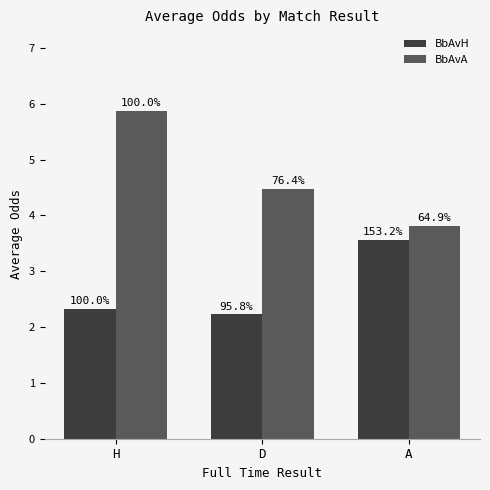

Rank the series by their average value, from lowest to highest.

BbAvH, BbAvA